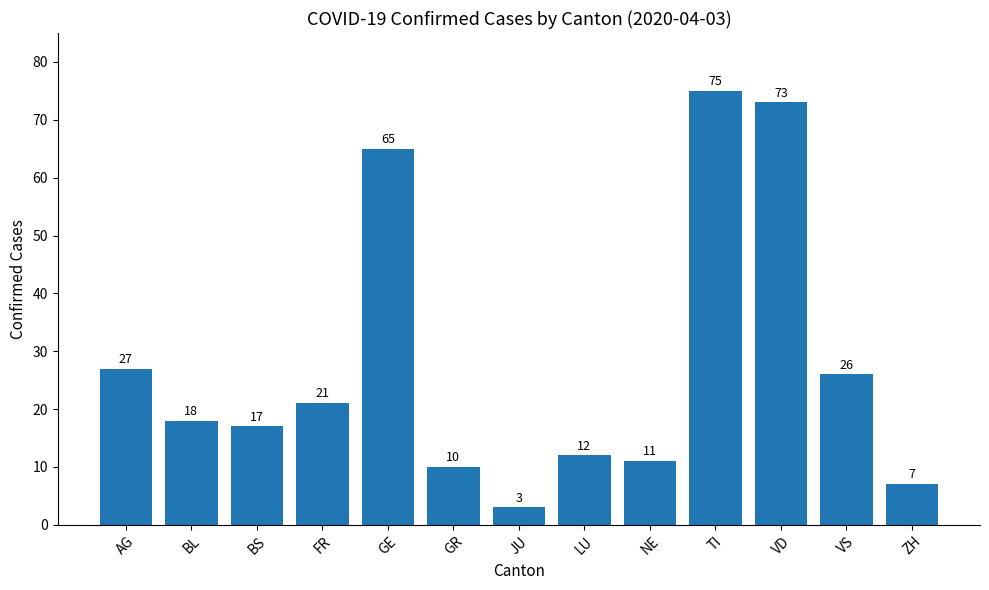

Reading left to right, extract all data points from this chart.

AG=27	BL=18	BS=17	FR=21	GE=65	GR=10	JU=3	LU=12	NE=11	TI=75	VD=73	VS=26	ZH=7